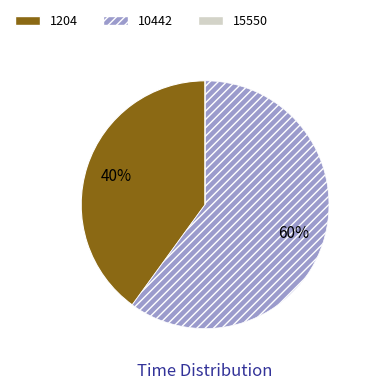

Does 1204 represent more than half of the total?

No